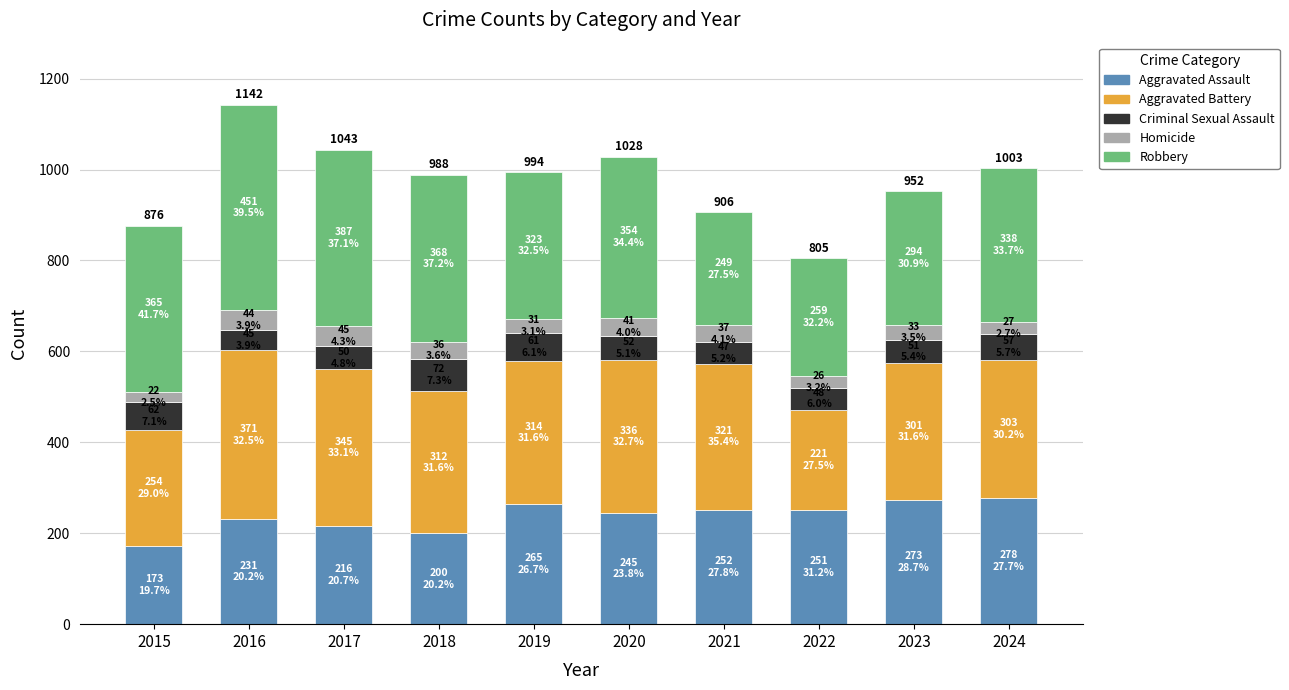

What are all the series names shown in the legend?

Aggravated Assault, Aggravated Battery, Criminal Sexual Assault, Homicide, Robbery